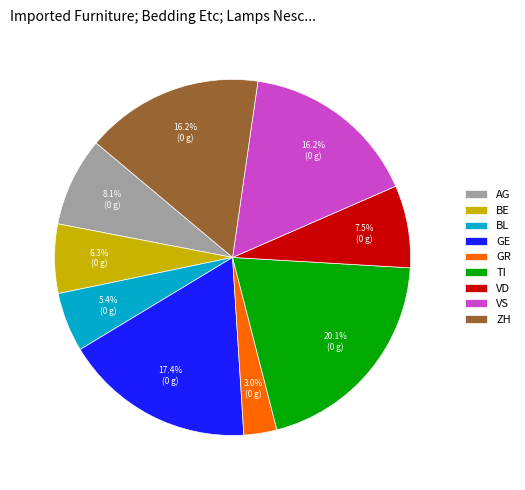

How many segments does this pie chart have?

9